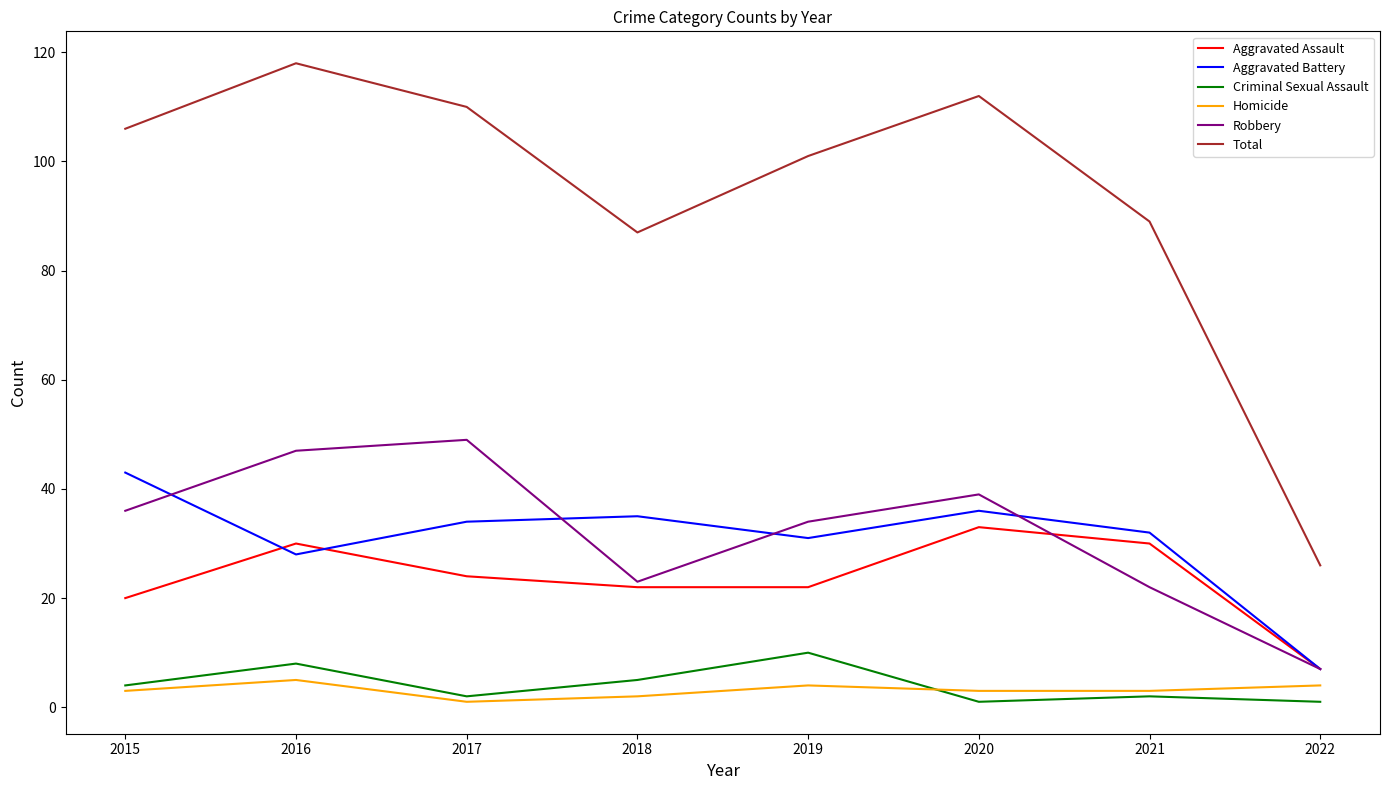

What is the total value across all series at 2021?

178